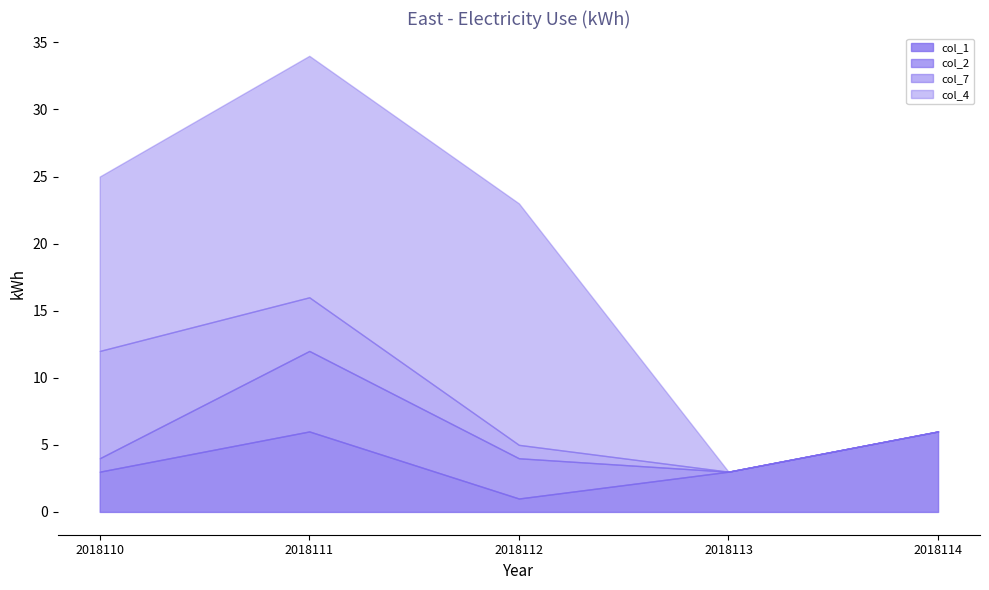

Reading right to left, extract all data points from this chart.

col_1: 2018114=6	2018113=3	2018112=1	2018111=6	2018110=3
col_2: 2018114=0	2018113=0	2018112=3	2018111=6	2018110=1
col_7: 2018114=0	2018113=0	2018112=1	2018111=4	2018110=8
col_4: 2018114=0	2018113=0	2018112=18	2018111=18	2018110=13